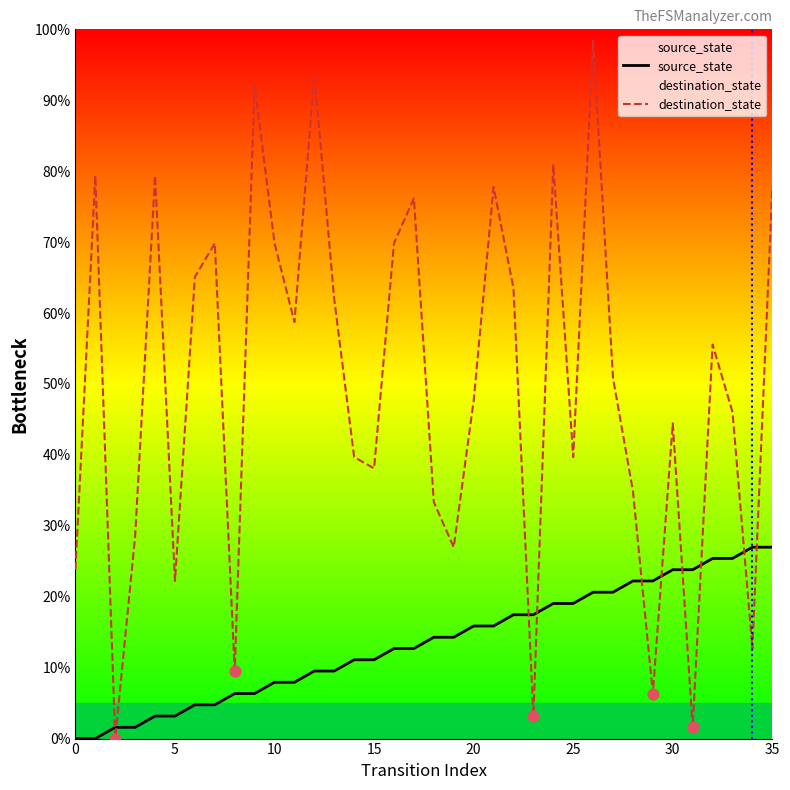

Which series contains the highest Y value?

destination_state